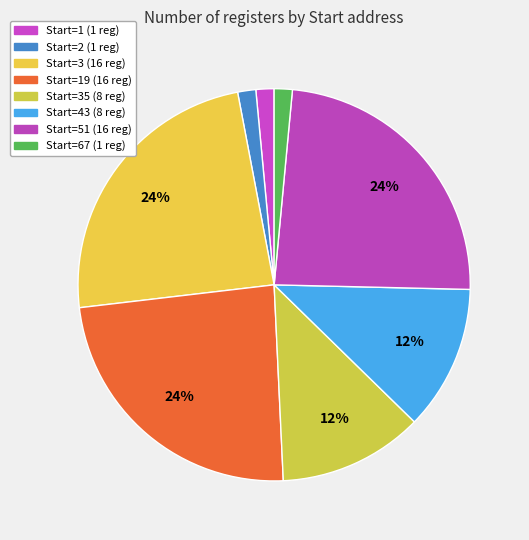

Which category has the biggest portion of the pie?

3